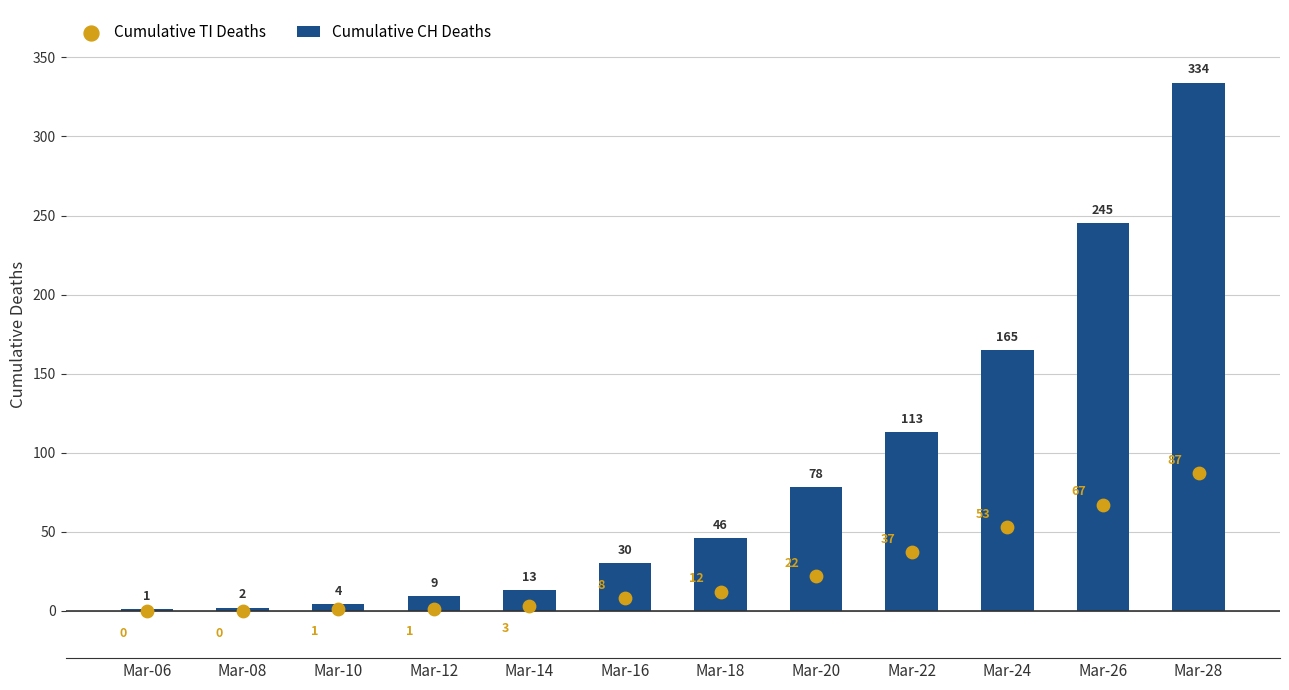

What is the total value across all series at Mar-20?

100